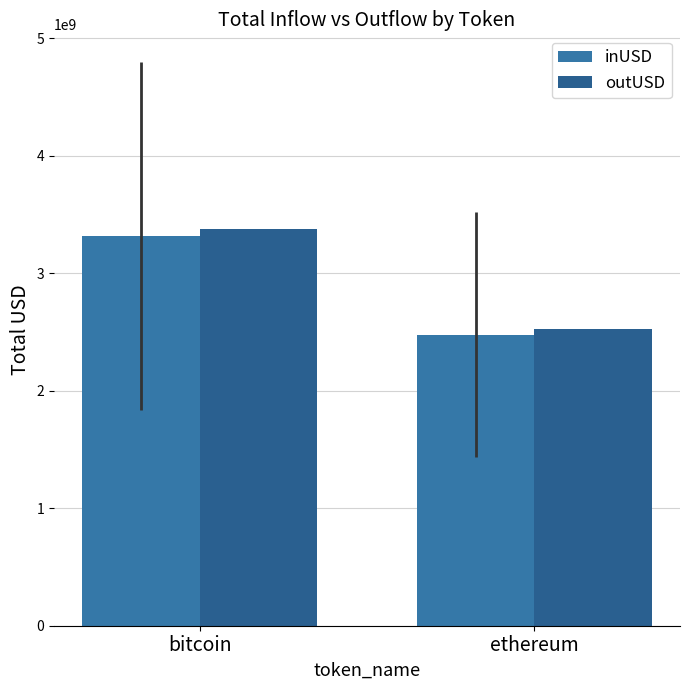

Rank the series by their maximum value, from lowest to highest.

inUSD, outUSD